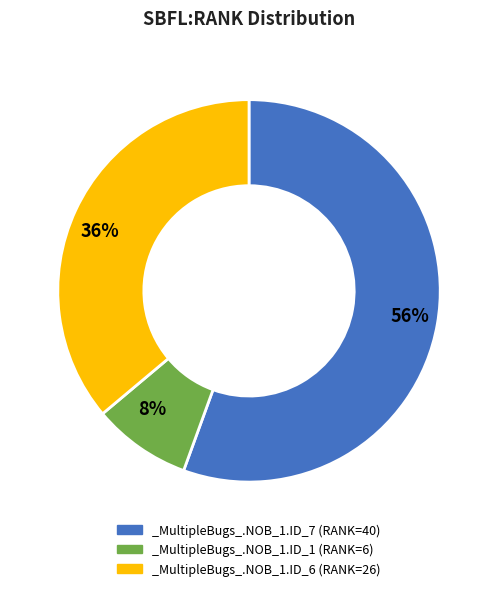

Does _MultipleBugs_.NOB_1.ID_7 represent more than half of the total?

Yes